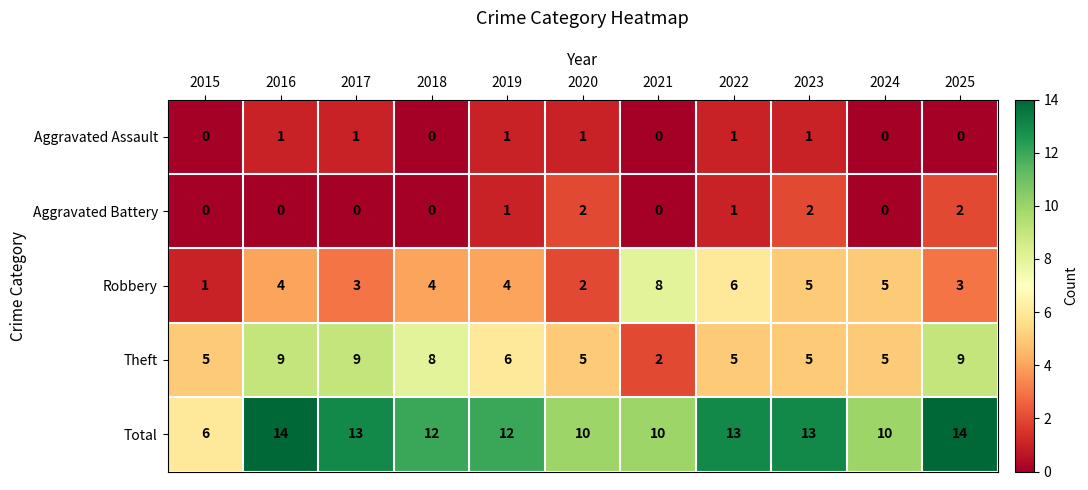

At how many categories does at least one series exceed 8?

10